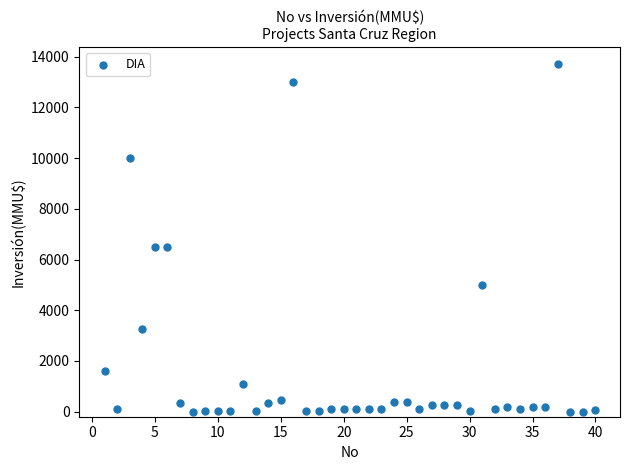

What is the range of Y values (max minus min)?

13700